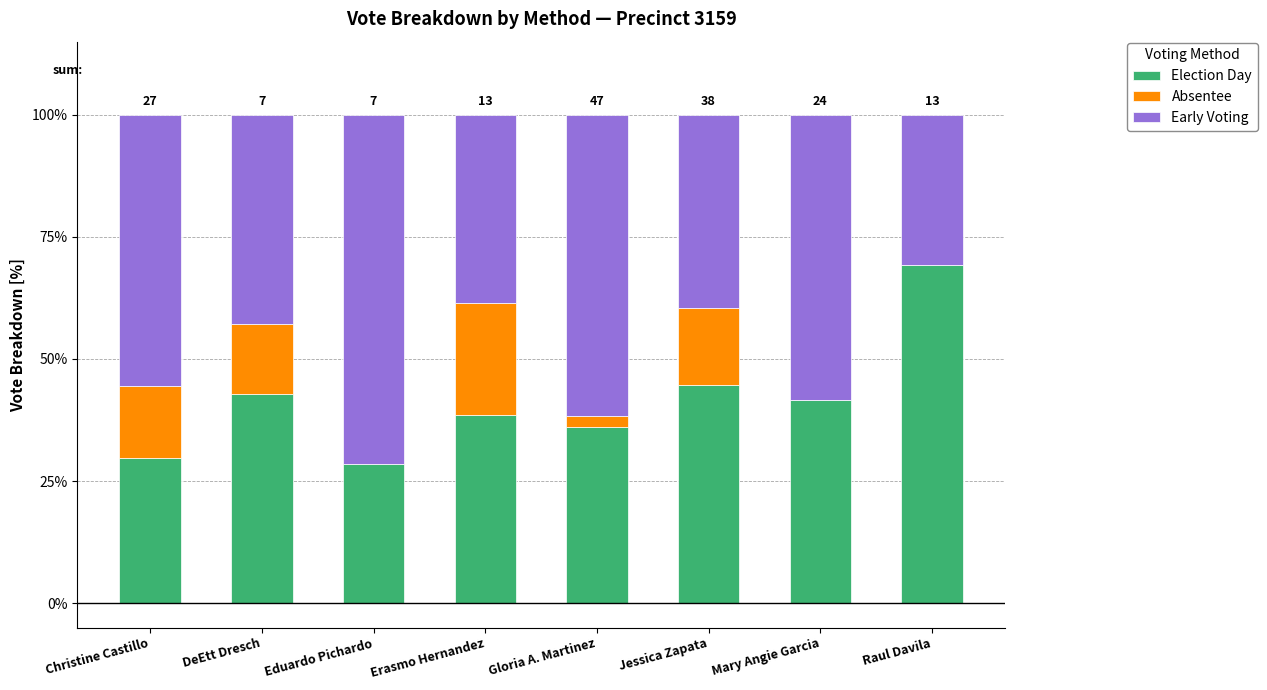

What is the approximate value of Election Day at Erasmo Hernandez?

38.5